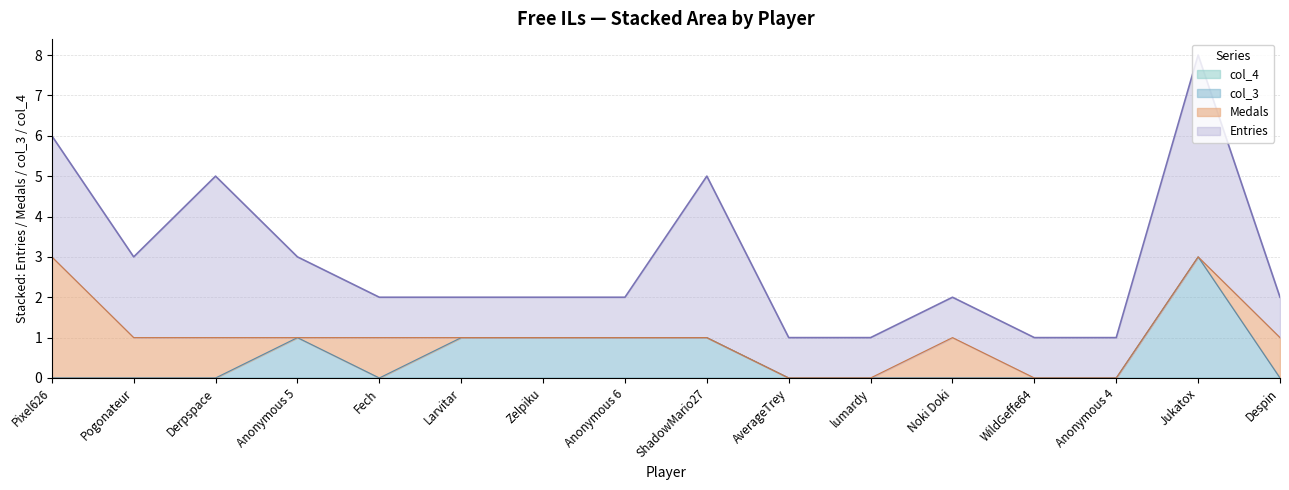

Which category has the highest value in the col_4 series?

Pixel626